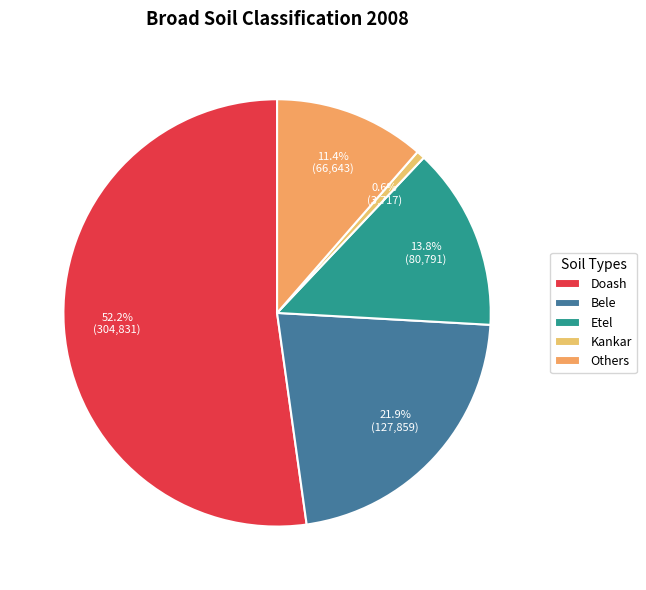

To the nearest percent, what portion does Kankar represent?

1%